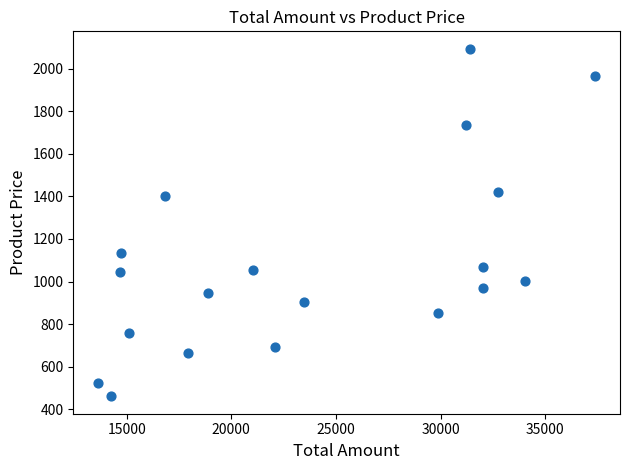

What is the range of Y values (max minus min)?

1634.8